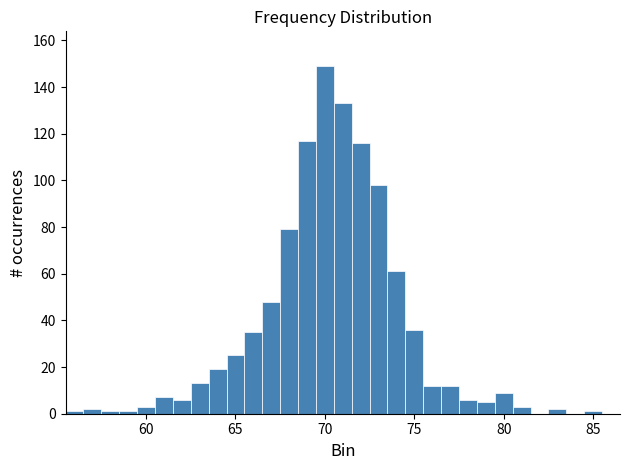

Around what value on the x-axis is the tallest bar? Give the approximate position of its centre, as read against the axis.

70.0